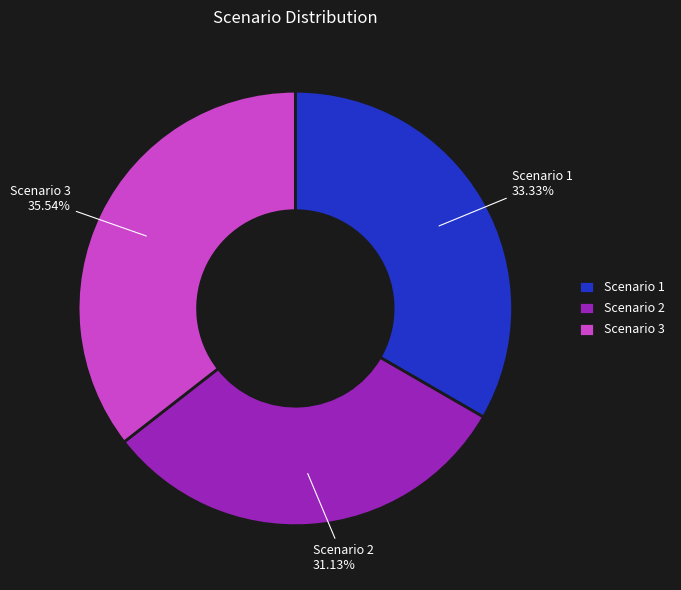

Rank the categories by value from lowest to highest.

Scenario 2, Scenario 1, Scenario 3